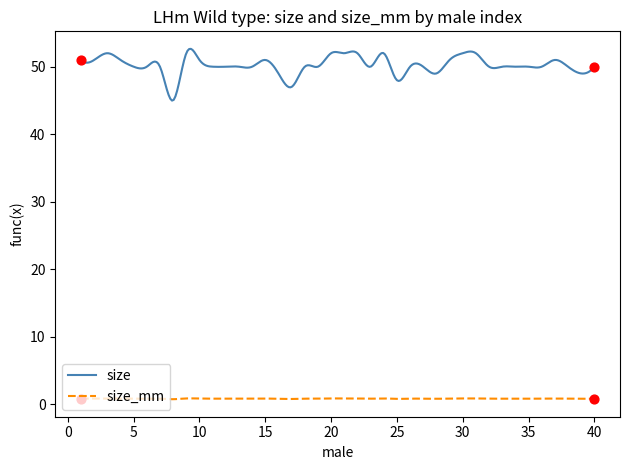

What are all the series names shown in the legend?

size, size_mm